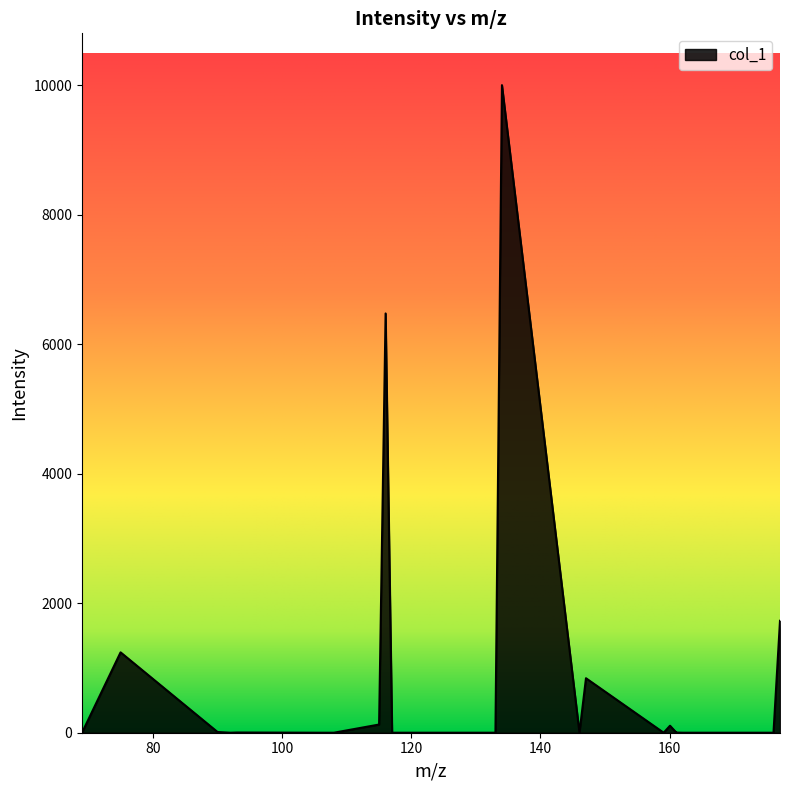

What is the difference between the maximum and minimum values?

10000.0